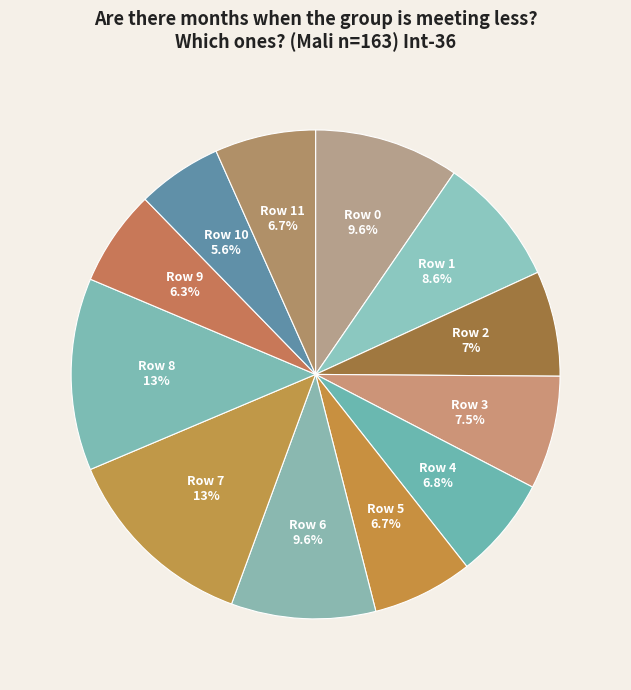

Does Row 8 account for over 50% of the chart?

No